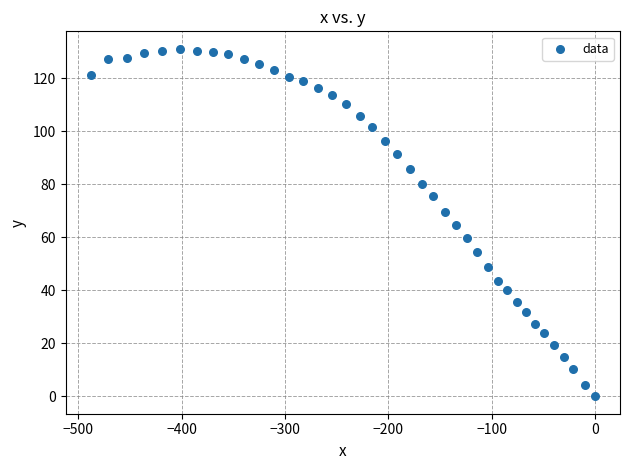

What is the range of Y values (max minus min)?

131.2